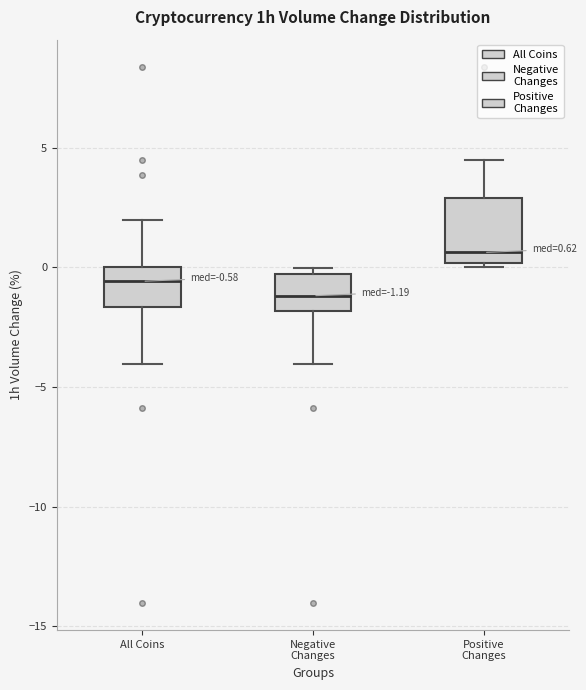

Which box's median line is the lowest?

Negative Changes